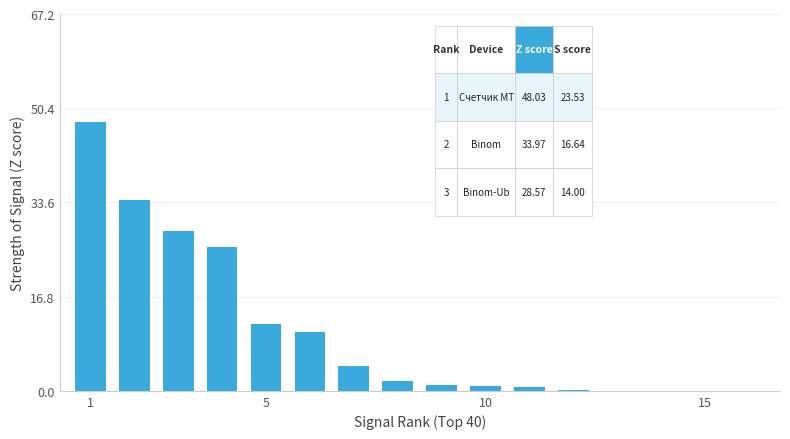

What is the maximum value shown in the chart?

48.0